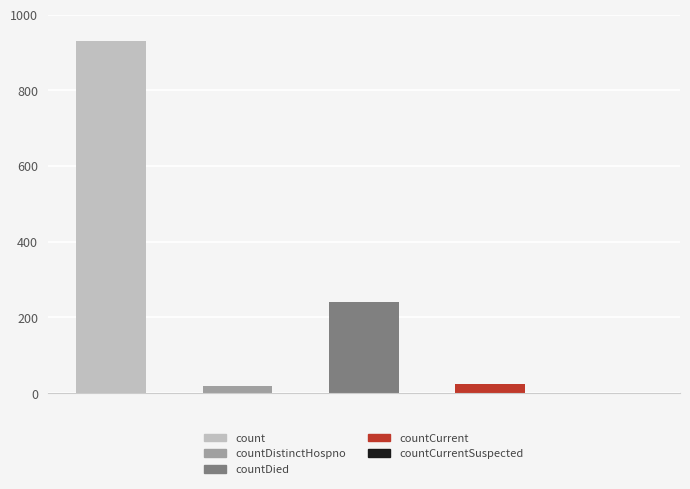

What is the greatest value displayed?

929